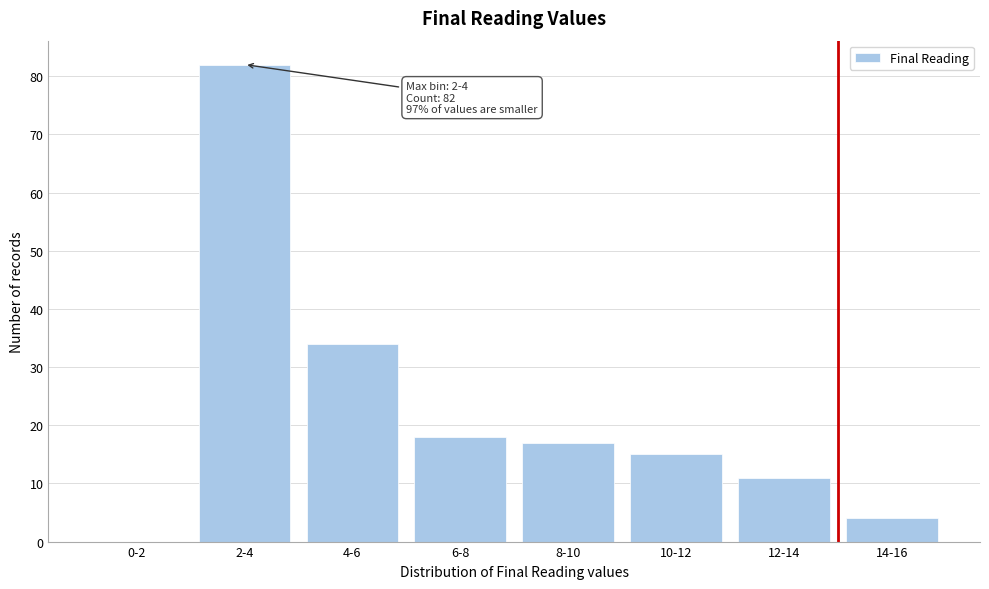

Reading left to right, extract all data points from this chart.

0-2=0	2-4=82	4-6=34	6-8=18	8-10=17	10-12=15	12-14=11	14-16=4